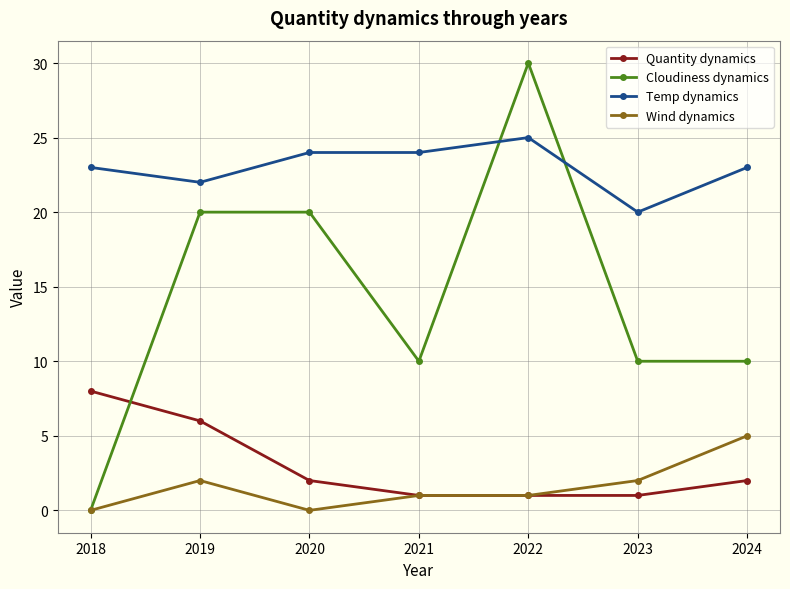

Where is Temp dynamics nearest to the value 22?

2019